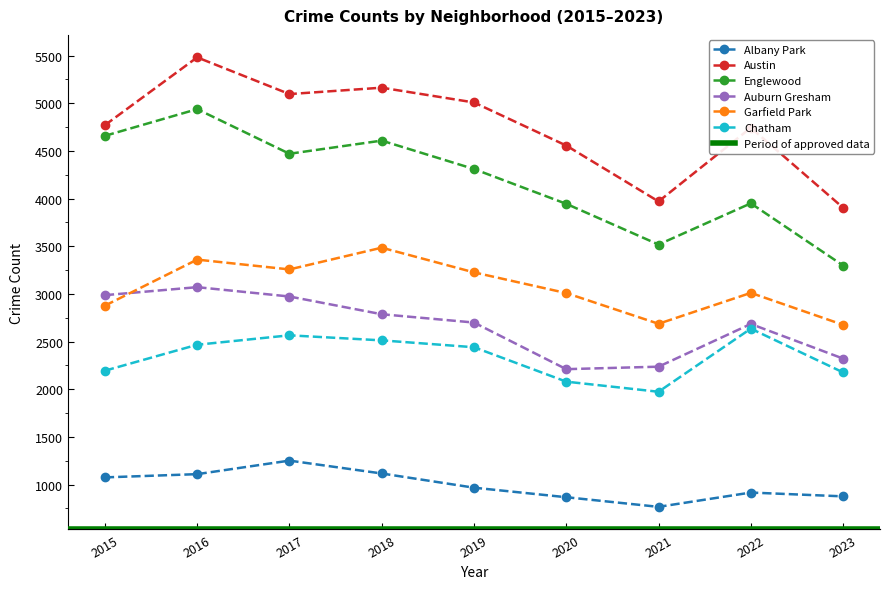

True or false: Englewood and Austin cross at least once.

False